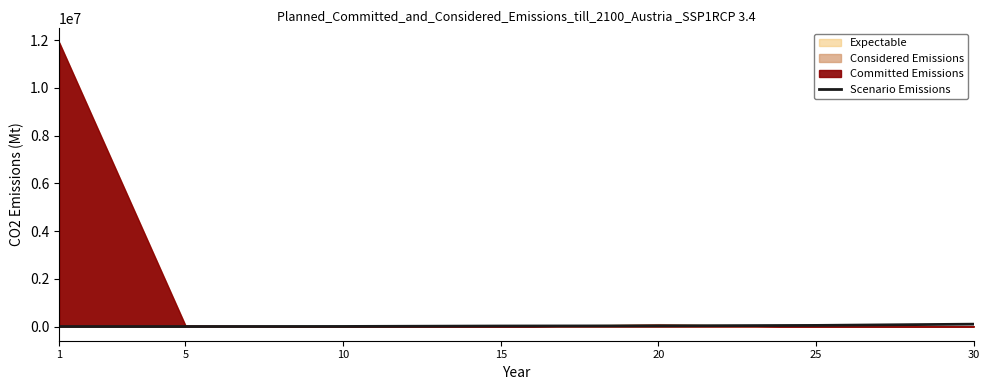

Where is the data nearest to the value 49610?

25